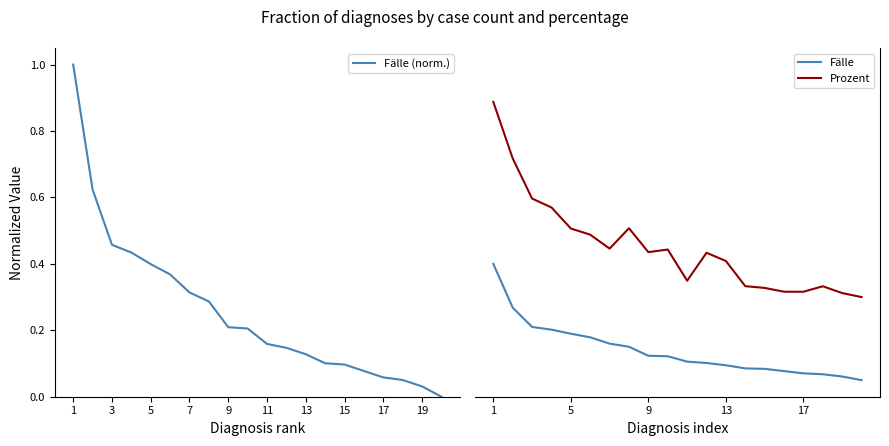

What are all the series names shown in the legend?

Fälle (norm.), Fälle, Prozent